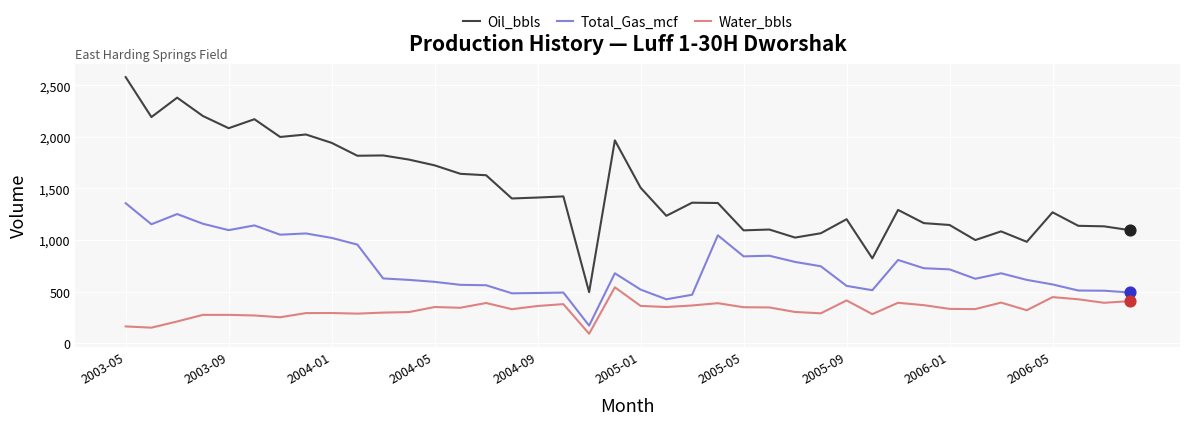

Which series has the largest total across all categories?

Oil_bbls